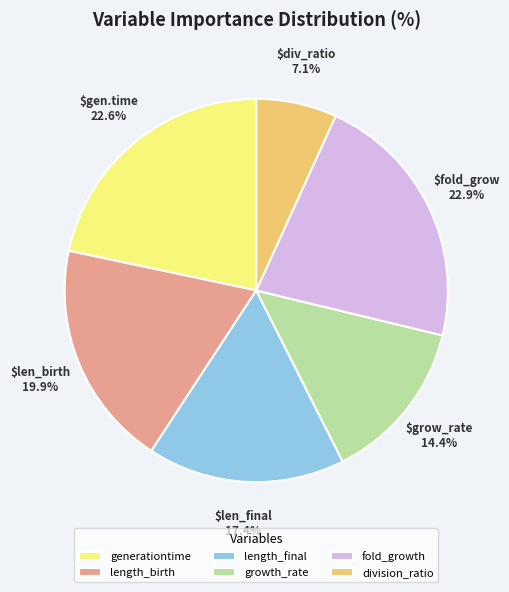

Which category has the smallest portion of the pie?

division_ratio